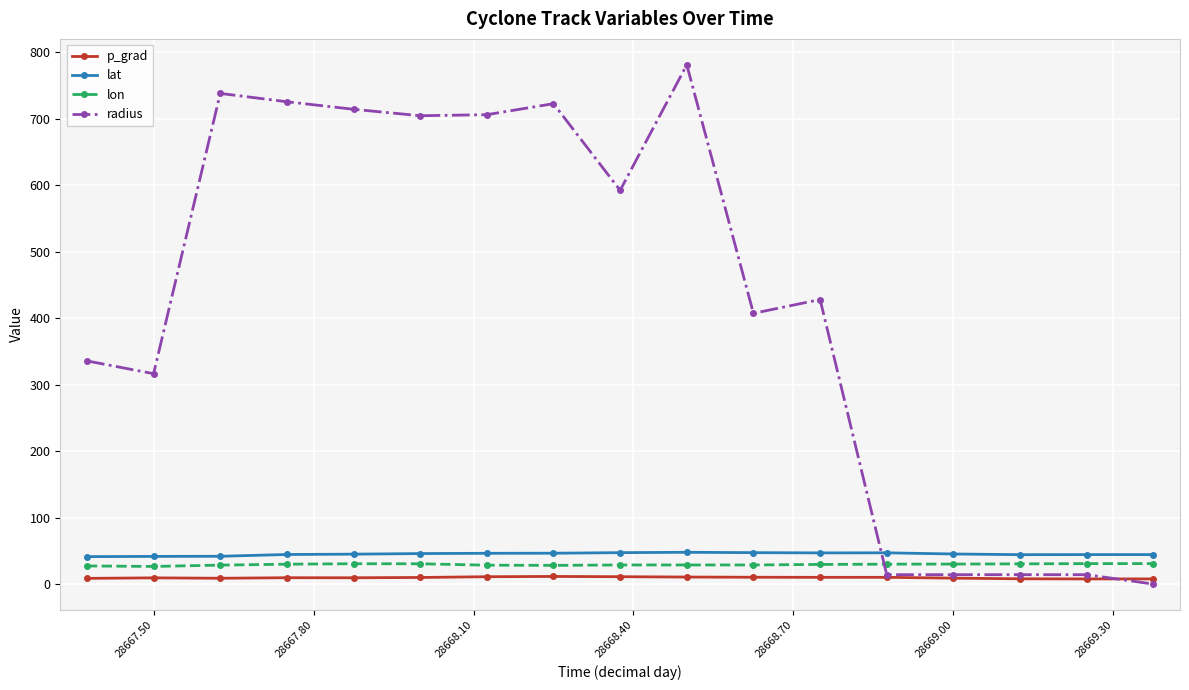

What is the sum of all lat values?

766.6